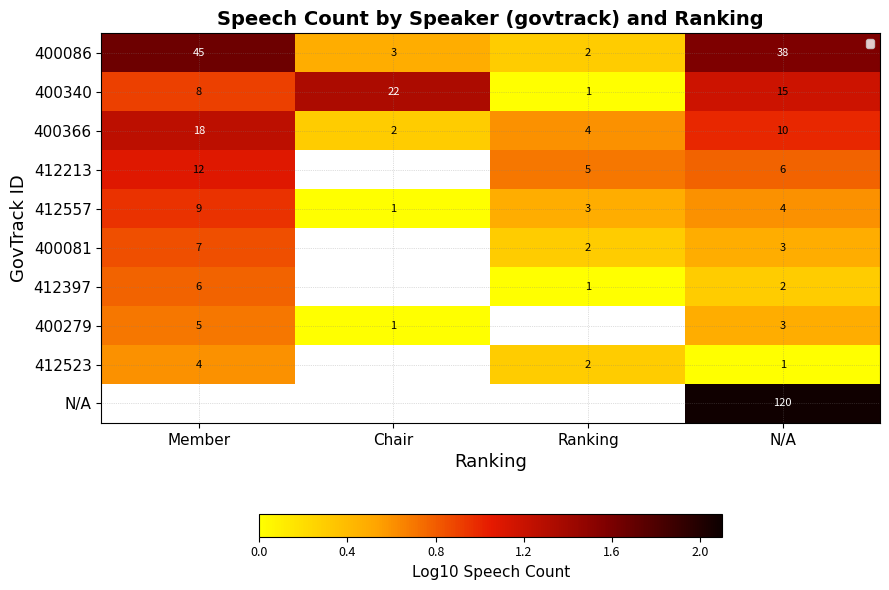

At which category does the chart reach its peak across all series?

N/A